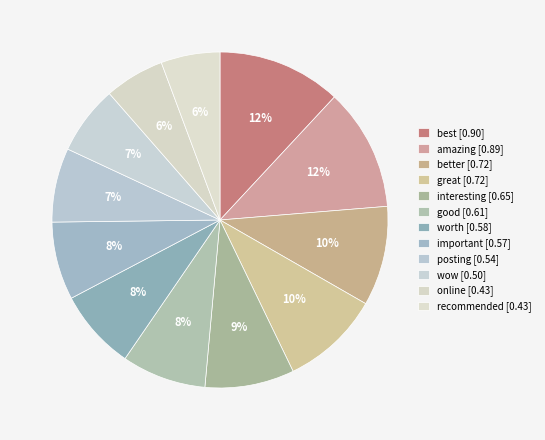

What is the total percentage of wow and worth?

14.4%